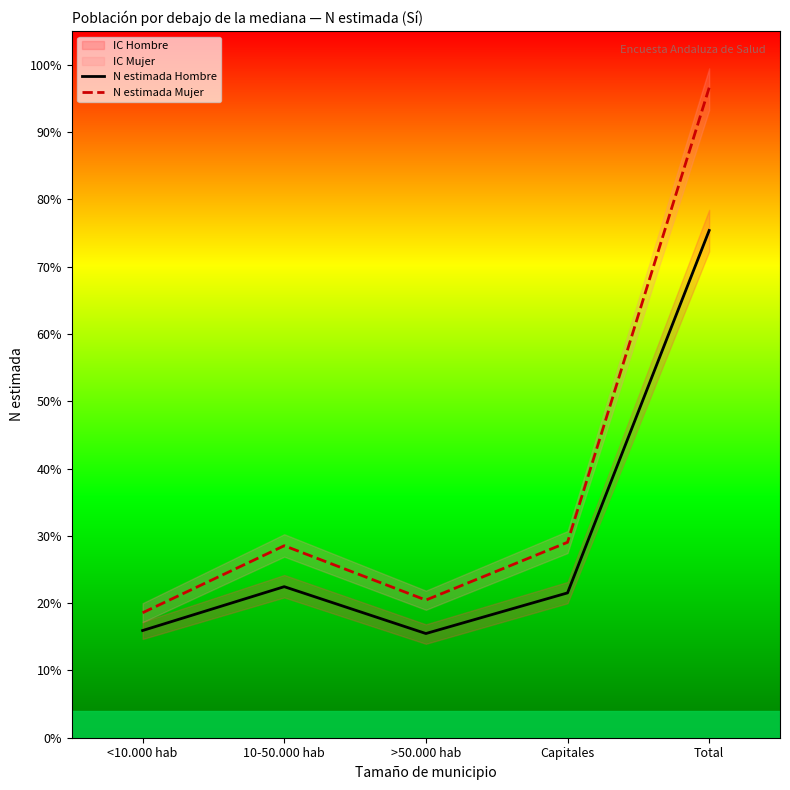

True or false: N estimada Mujer has more than 0 points higher than both neighbors.

True